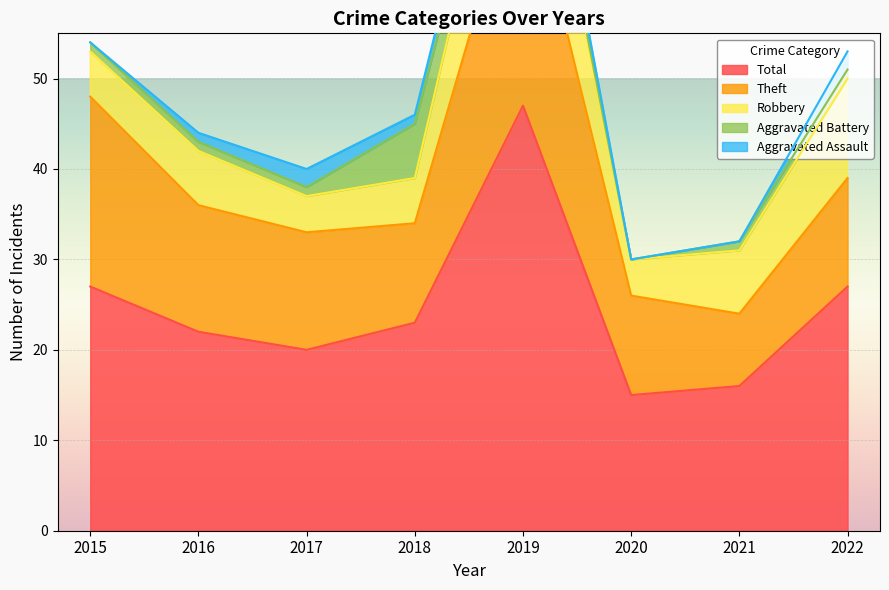

Reading right to left, what are all the values shown in this chart?

Aggravated Assault: 2022=2	2021=0	2020=0	2019=3	2018=1	2017=2	2016=1	2015=0
Aggravated Battery: 2022=1	2021=1	2020=0	2019=1	2018=6	2017=1	2016=1	2015=1
Robbery: 2022=11	2021=7	2020=4	2019=15	2018=5	2017=4	2016=6	2015=5
Theft: 2022=12	2021=8	2020=11	2019=28	2018=11	2017=13	2016=14	2015=21
Total: 2022=27	2021=16	2020=15	2019=47	2018=23	2017=20	2016=22	2015=27